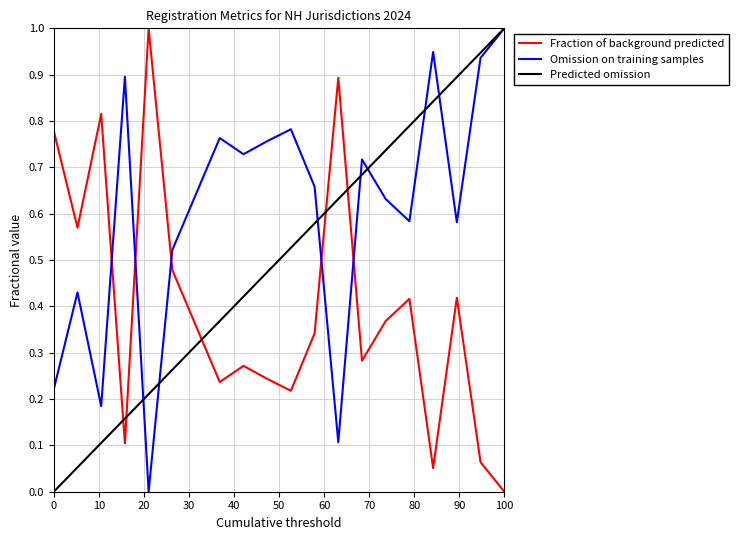

True or false: Fraction of background predicted and Omission on training samples cross at least once.

True